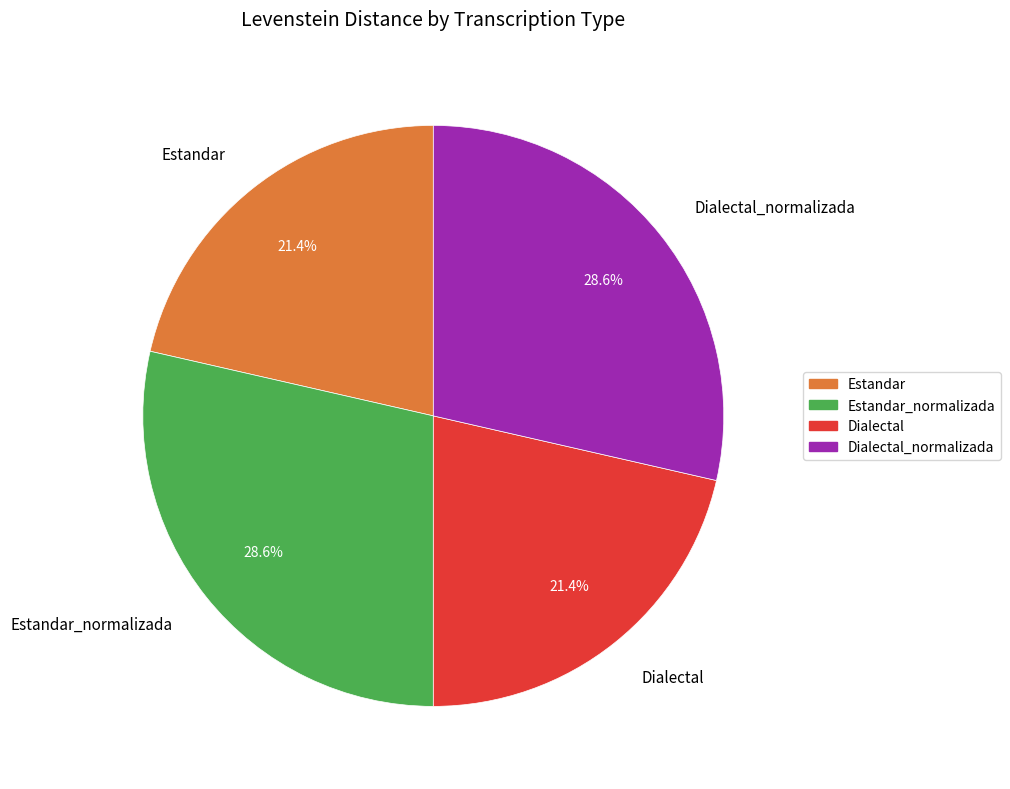

To the nearest percent, what percentage of the pie is Estandar?

21%